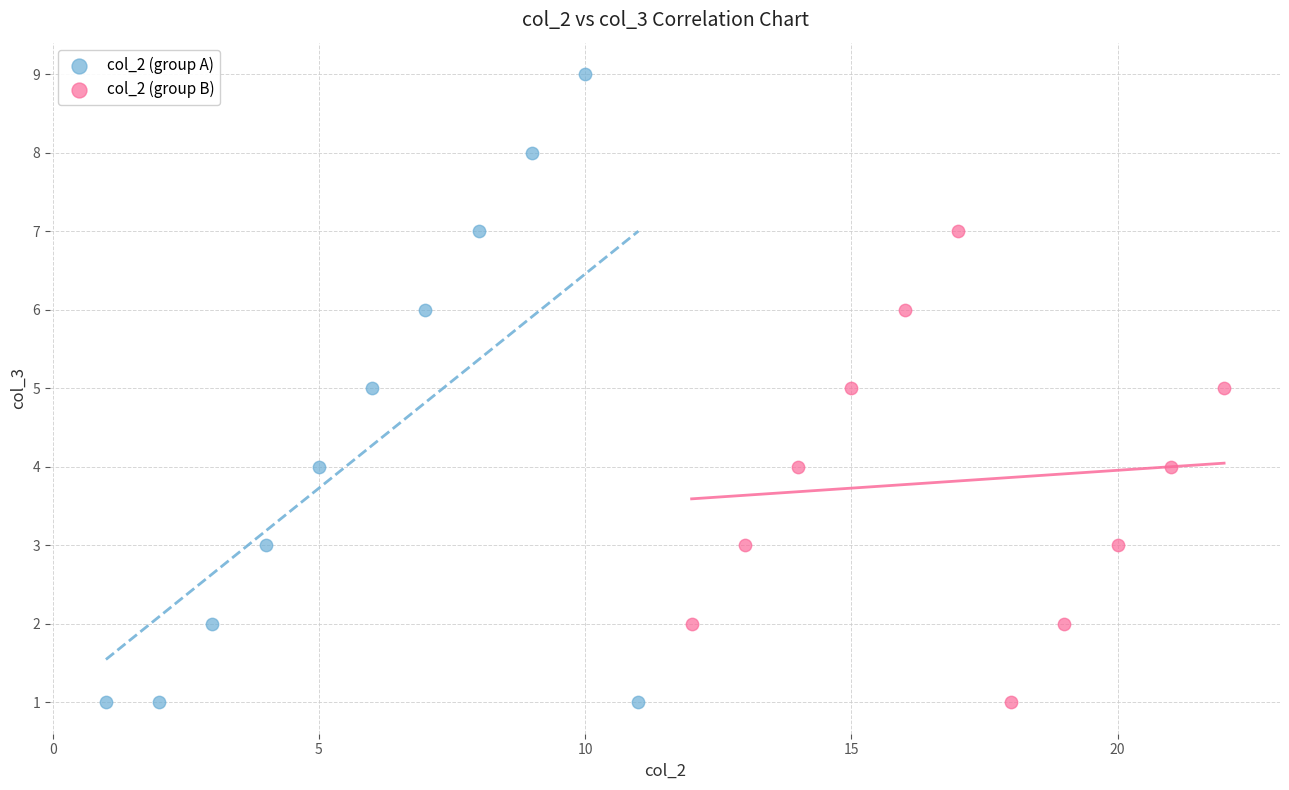

What are all the series names shown in the legend?

col_2 (group A), col_2 (group B)